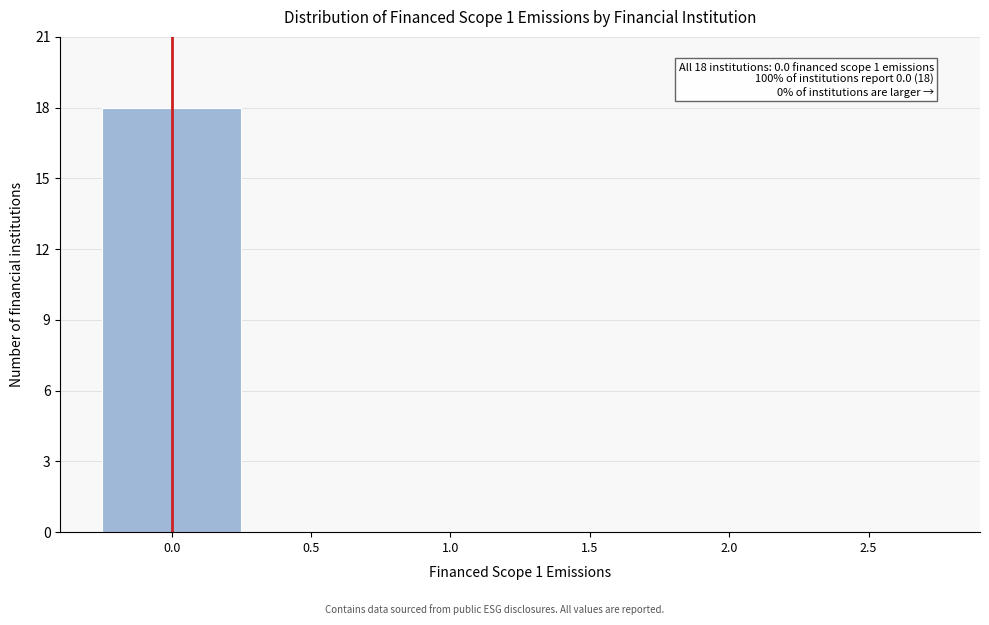

Over which range of the x-axis is the bar tallest?

-0.25 to 0.25